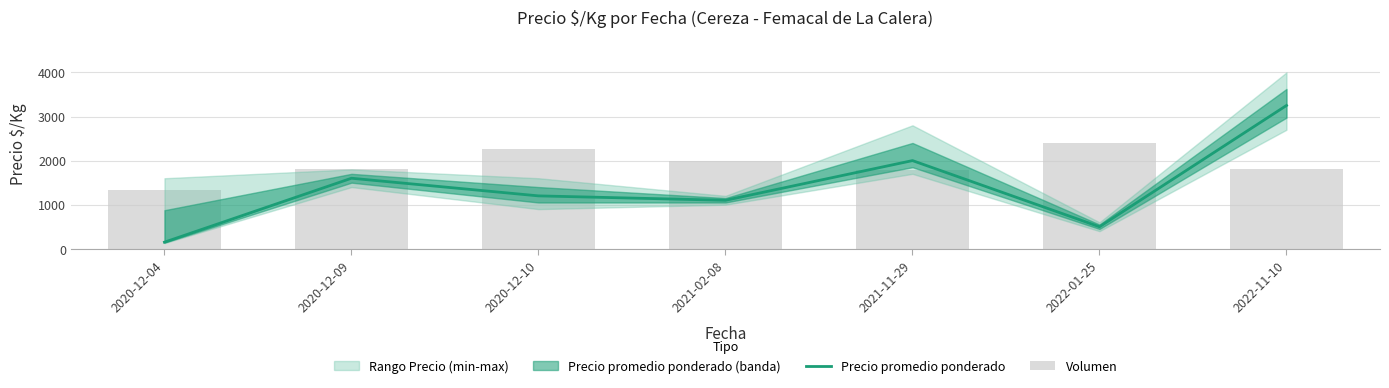

What is the label of the 5th bar from the right?

2020-12-10